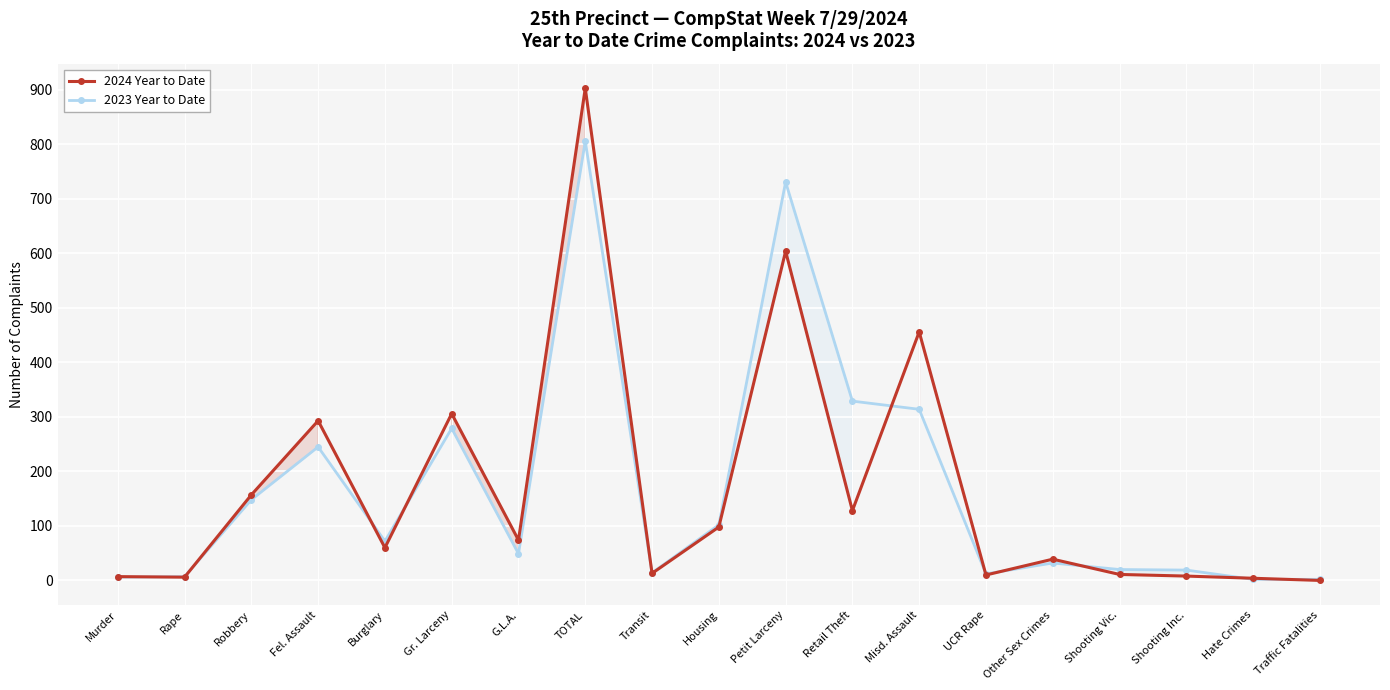

List the series in order of their overall mean, highest first.

2023 Year to Date, 2024 Year to Date